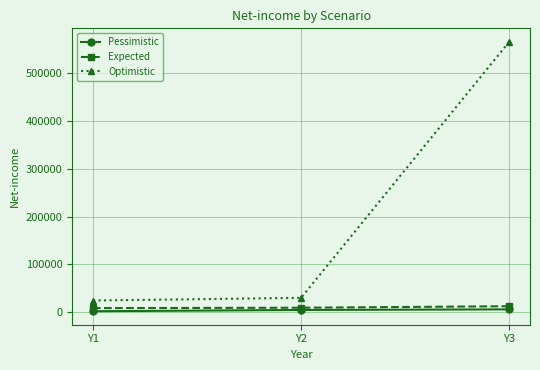

The Optimistic series shows 7926 at Y2. True or false?

False